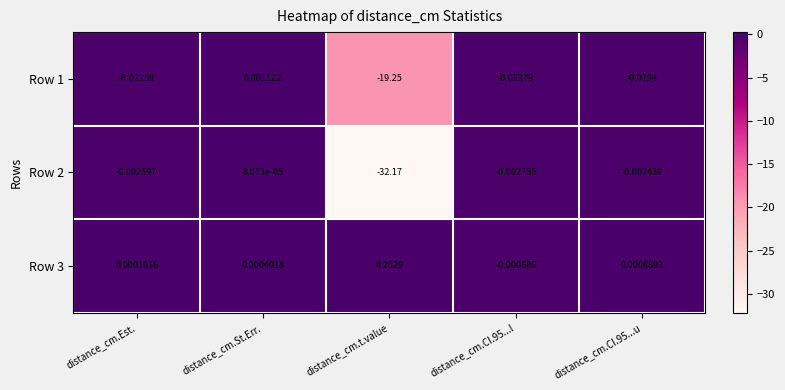

Which series has the widest spread of values?

Row 2